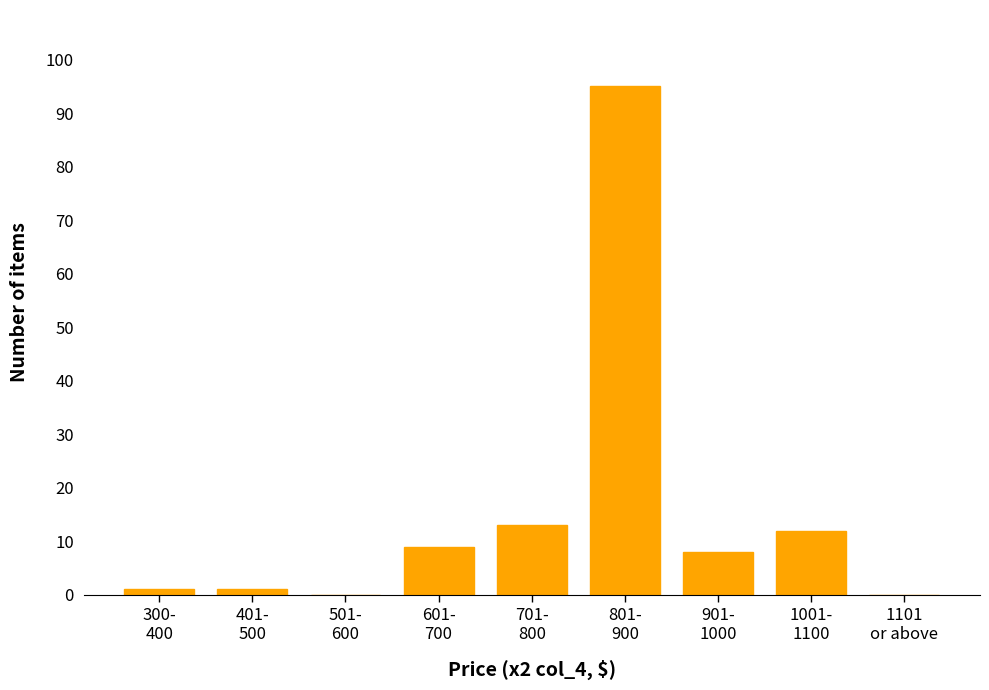

What is the sum of all values?

139